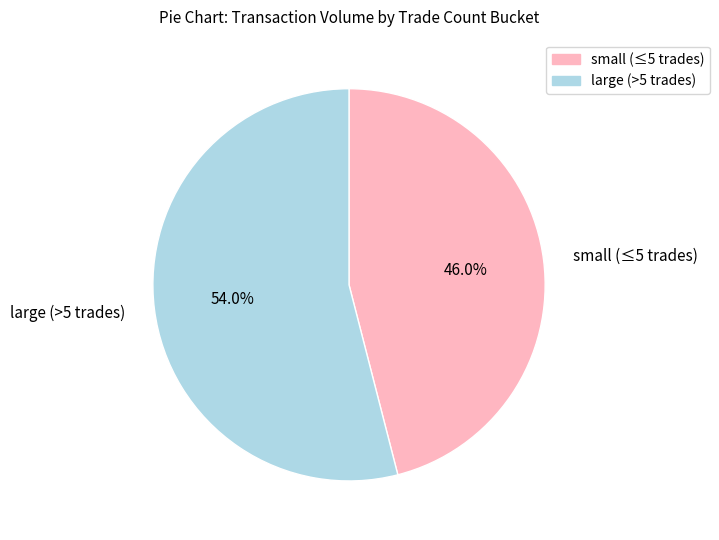

Count the number of slices in the pie.

2